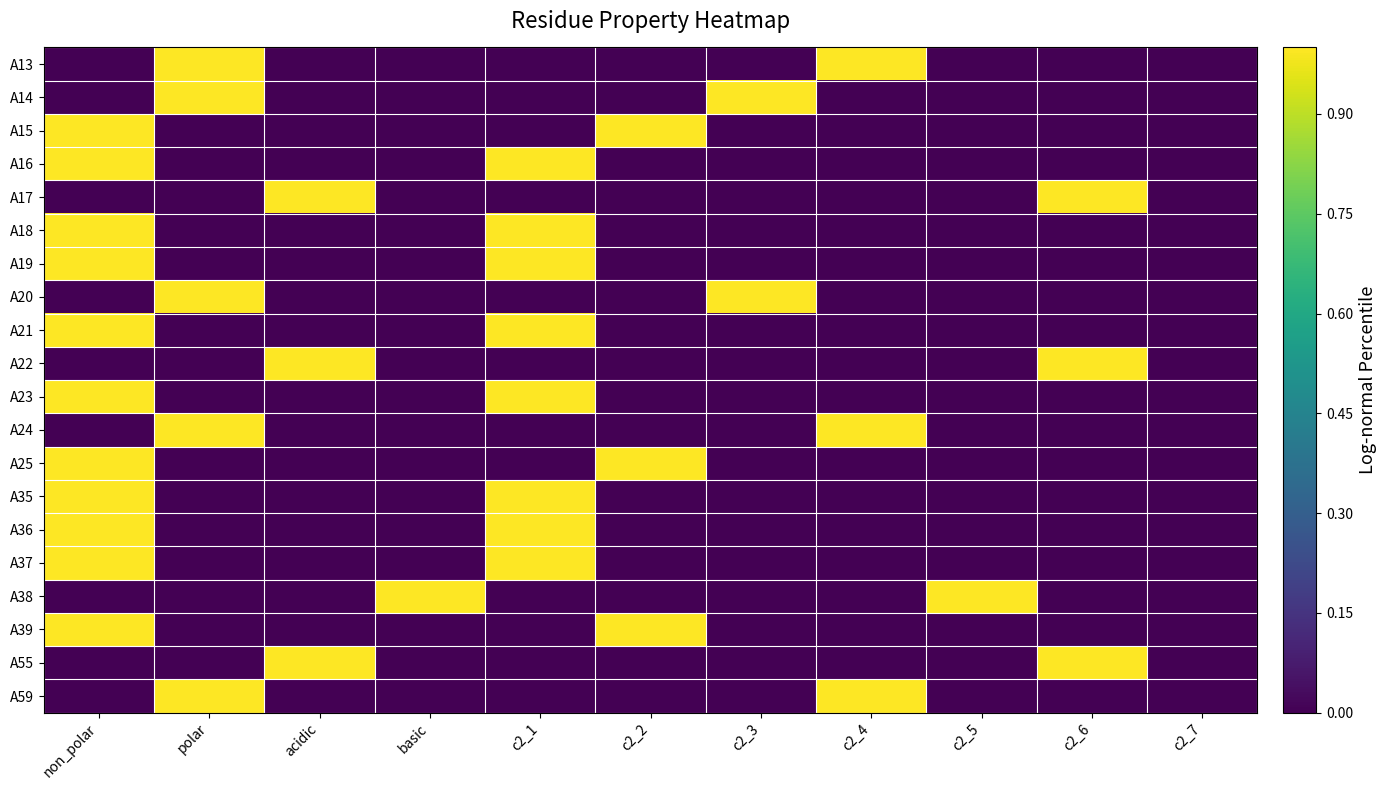

What is the difference between the highest and lowest values at c2_4?

1